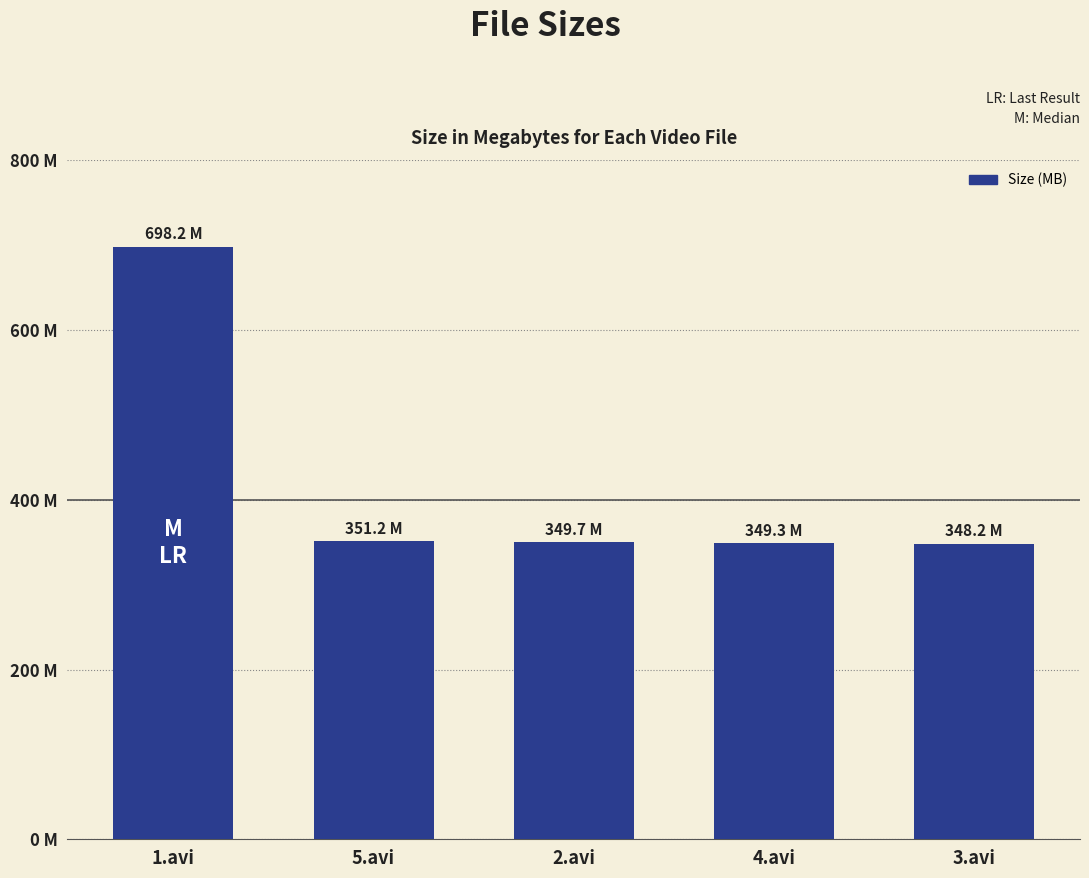

Reading right to left, list all the values displayed in this chart.

3.avi=348.2	4.avi=349.3	2.avi=349.7	5.avi=351.2	1.avi=698.2